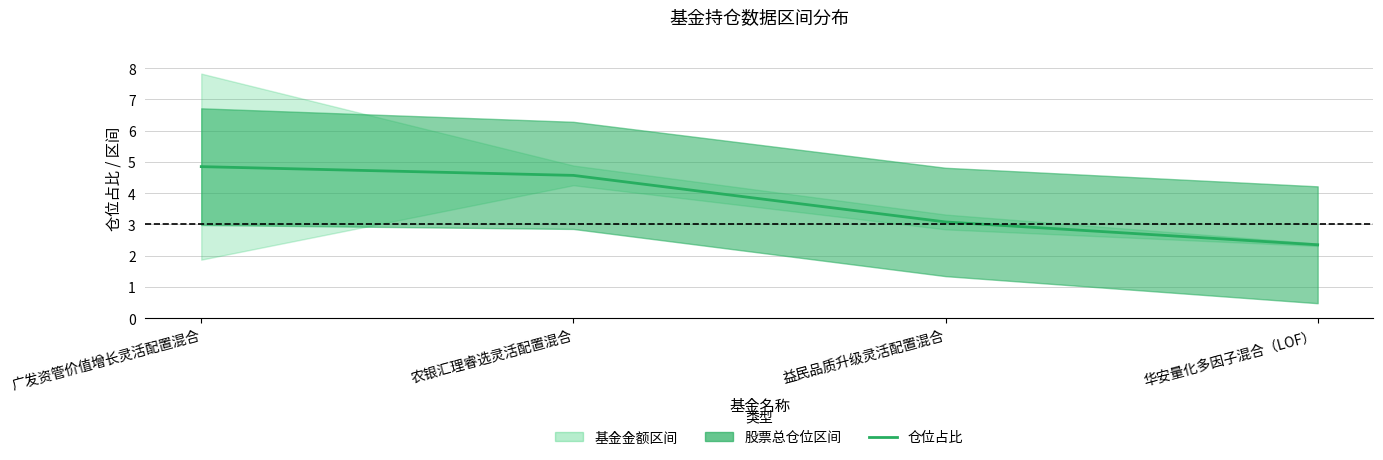

Is it true that the value at 广发资管价值增长灵活配置混合 is 4.8?

True